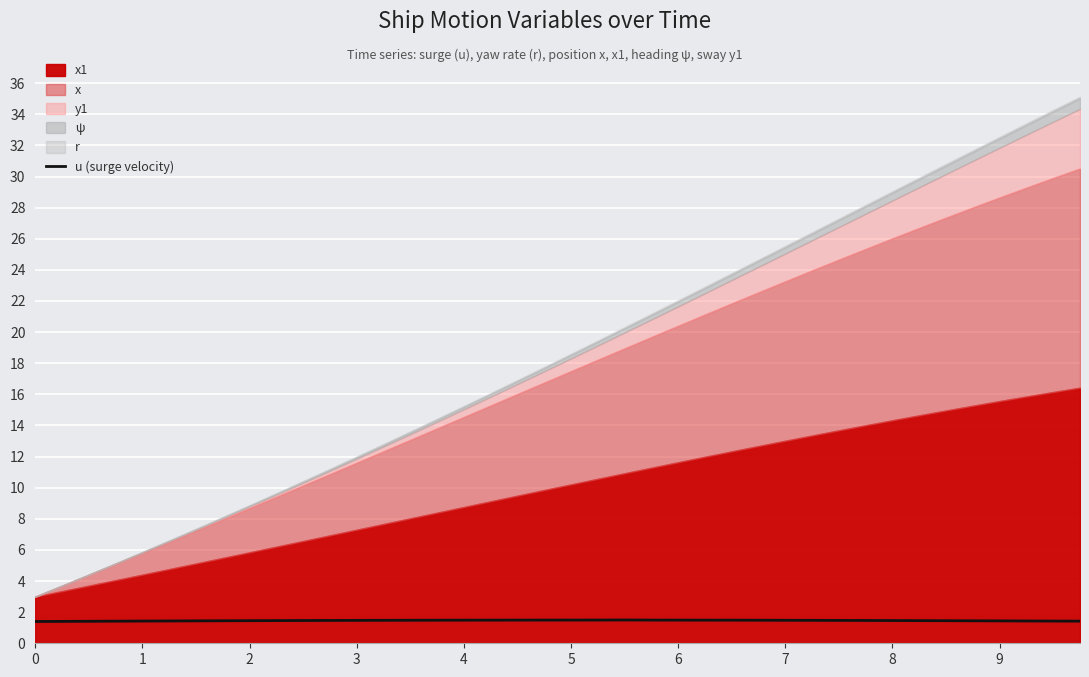

The value of u (surge velocity) at 1 is 1.4. True or false?

True